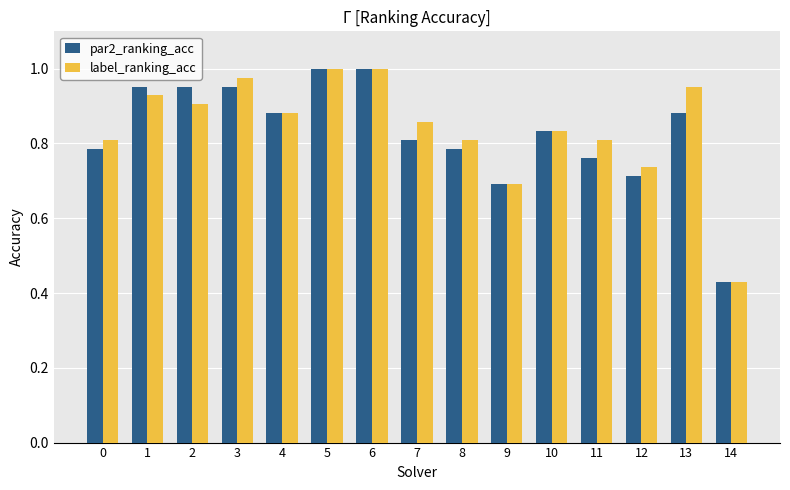

Where is label_ranking_acc nearest to the value 0?

14